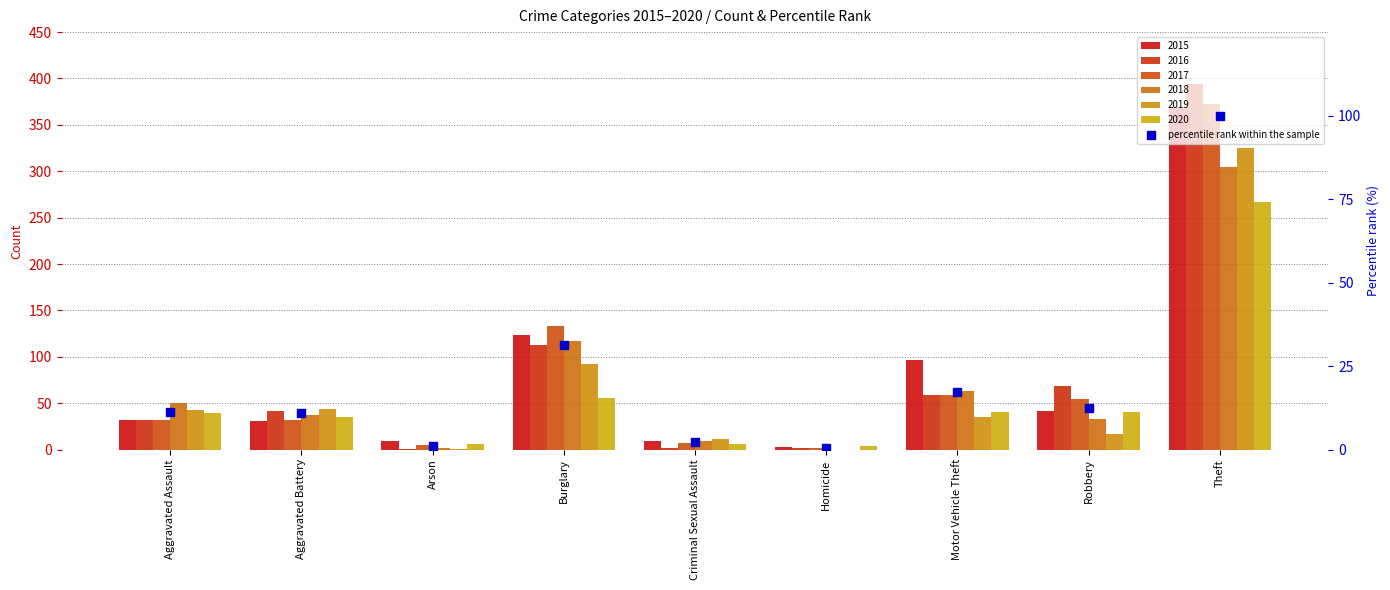

Approximately how many times larger is the value at Criminal Sexual Assault compared to Arson?

1.8